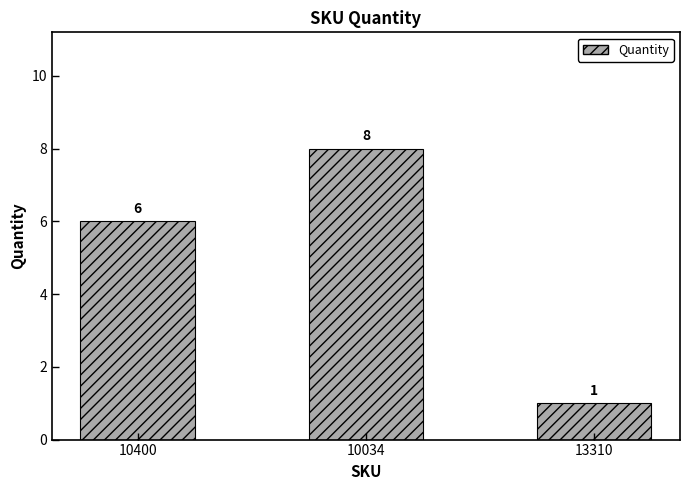

How many data points are less than 6?

1